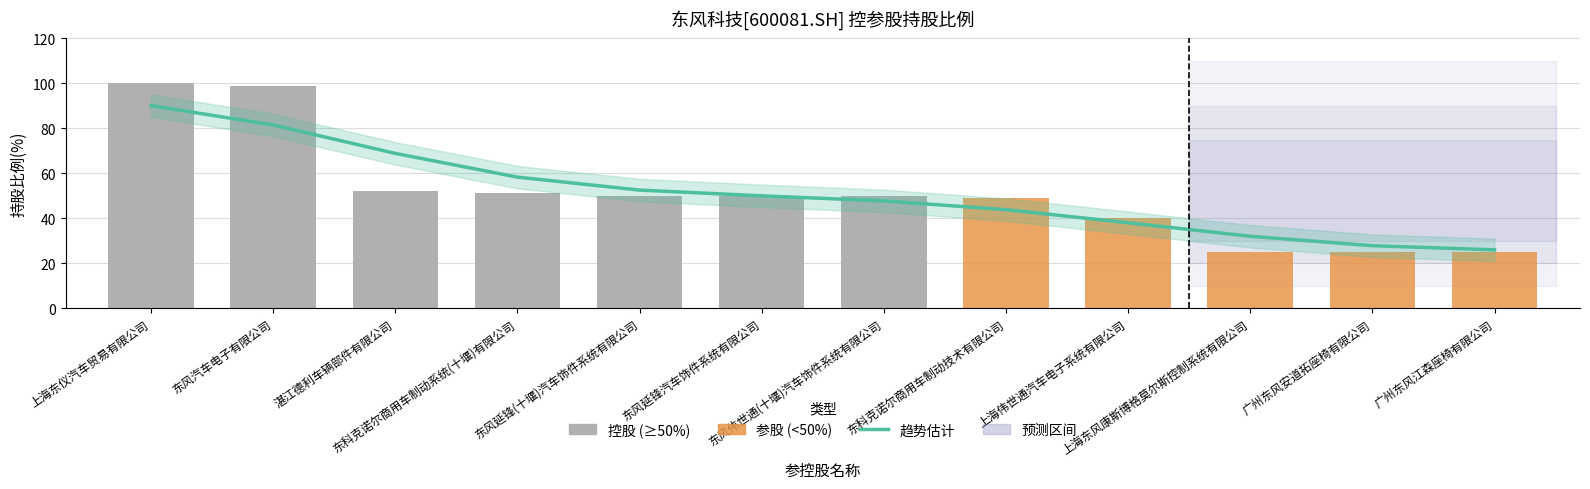

Reading left to right, what are all the values shown in this chart?

上海东仪汽车贸易有限公司=100	东风汽车电子有限公司=99	湛江德利车辆部件有限公司=52	东科克诺尔商用车制动系统(十堰)有限公司=51	东风延锋(十堰)汽车饰件系统有限公司=50	东风延锋汽车饰件系统有限公司=50	东风伟世通(十堰)汽车饰件系统有限公司=50	东科克诺尔商用车制动技术有限公司=49	上海伟世通汽车电子系统有限公司=40	上海东风康斯博格莫尔斯控制系统有限公司=25	广州东风安道拓座椅有限公司=25	广州东风江森座椅有限公司=25